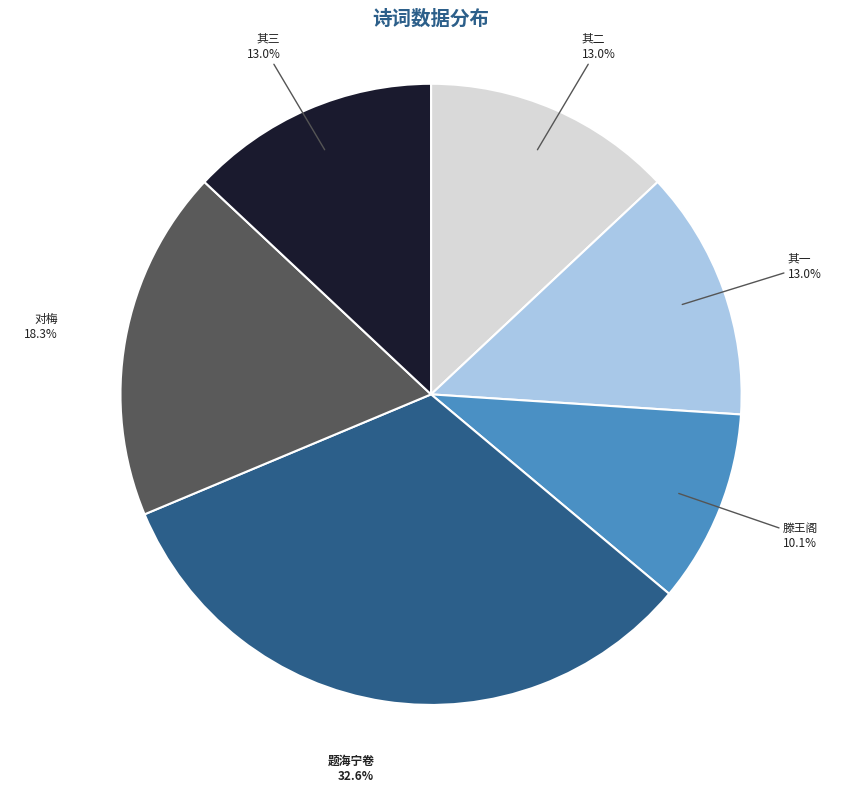

Is there any slice that represents more than half of the pie?

No